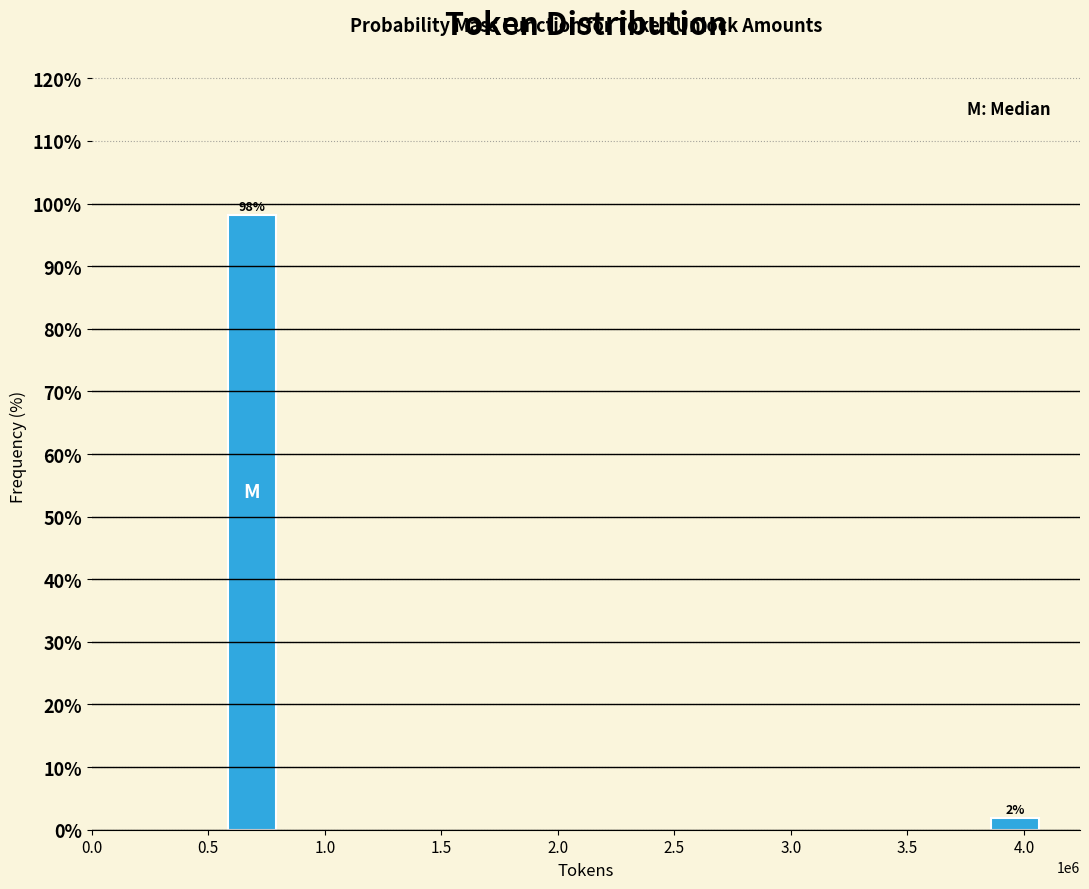

Rank the categories by value from lowest to highest.

4.0, 0.5